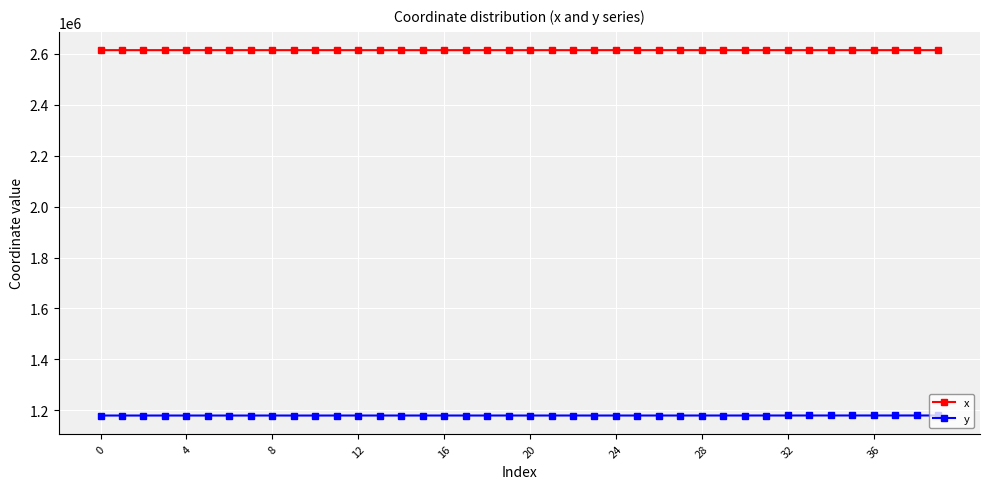

True or false: x has more than 1 points higher than both neighbors.

True